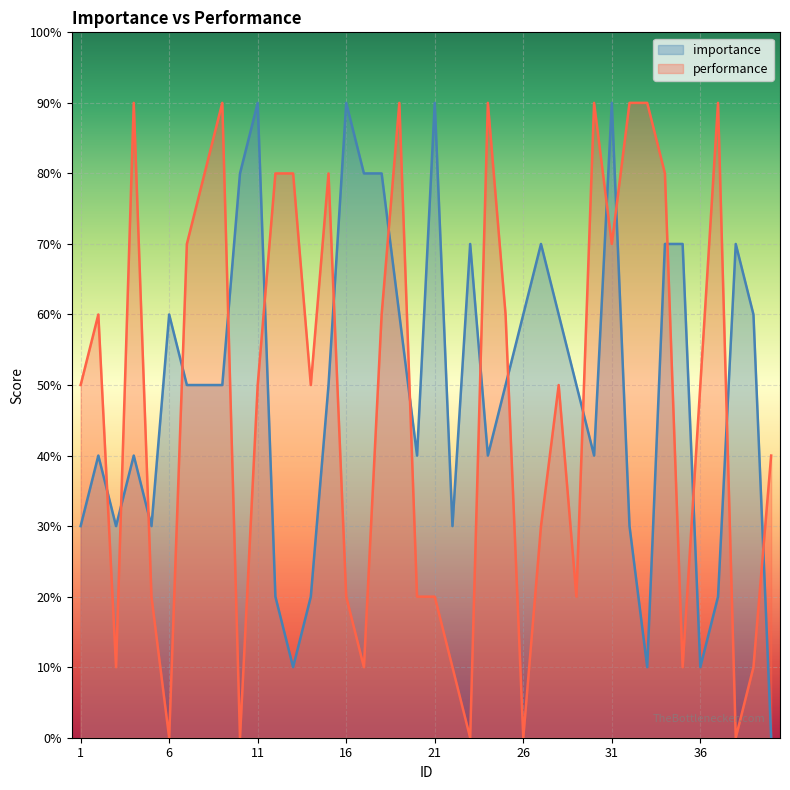

True or false: importance has more than 1 points higher than both neighbors.

True